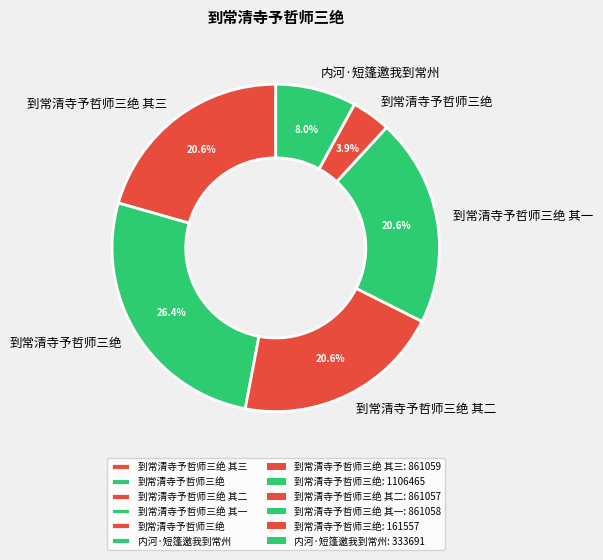

Which category has the smallest portion of the pie?

到常清寺予哲师三绝